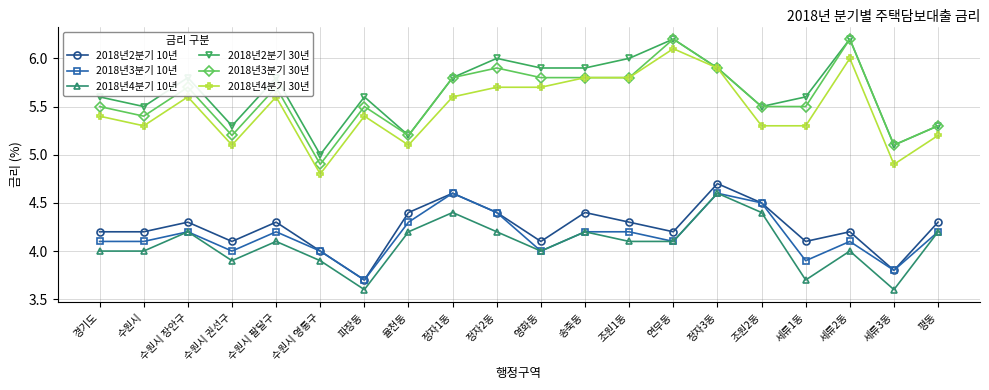

At which category is the sum across all series the highest?

정자3동